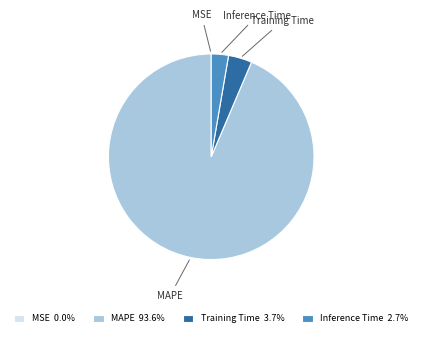

Which has a higher value, MAPE or Training Time?

MAPE